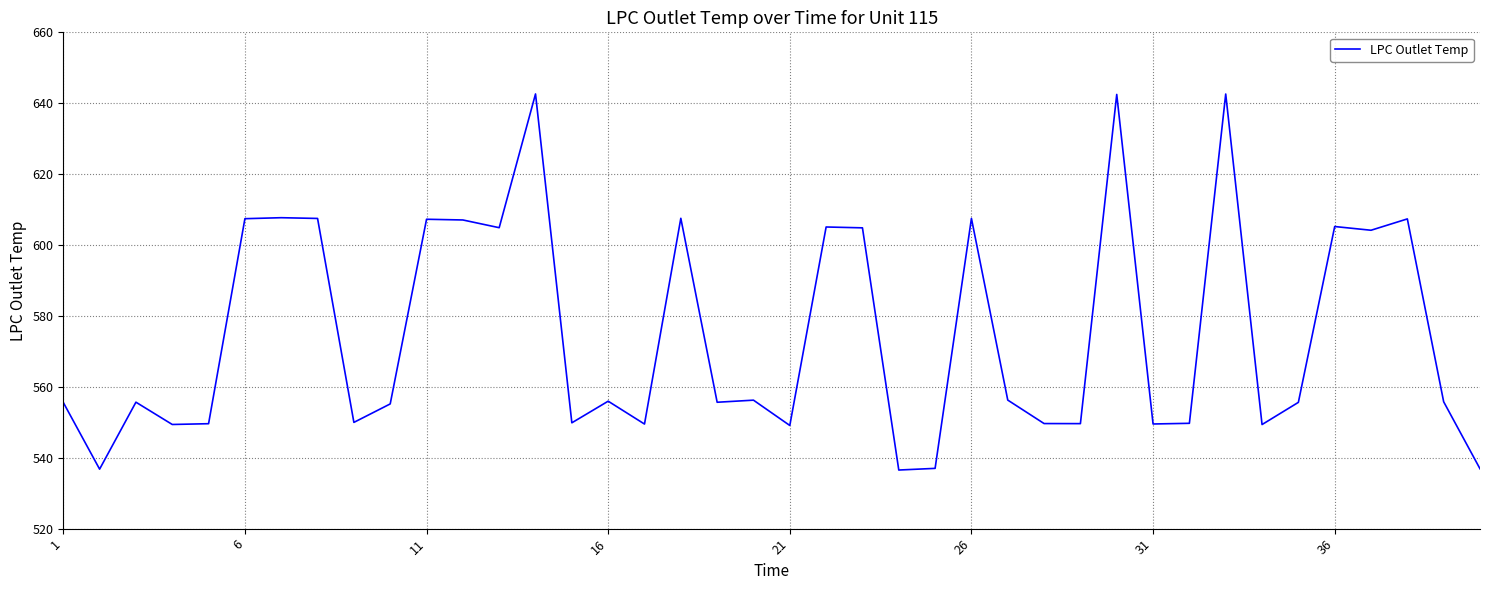

What is the minimum value shown in the chart?

536.5